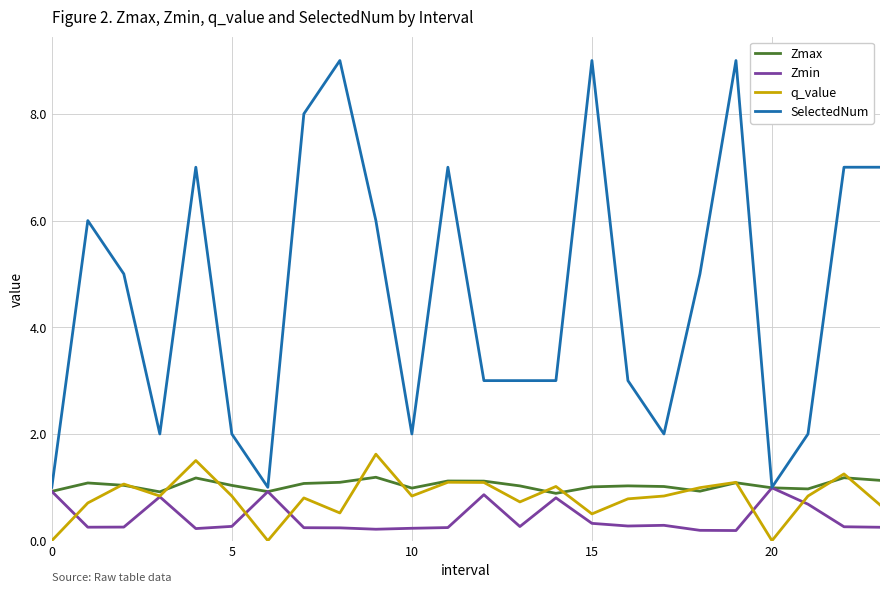

True or false: SelectedNum and q_value cross at least once.

False